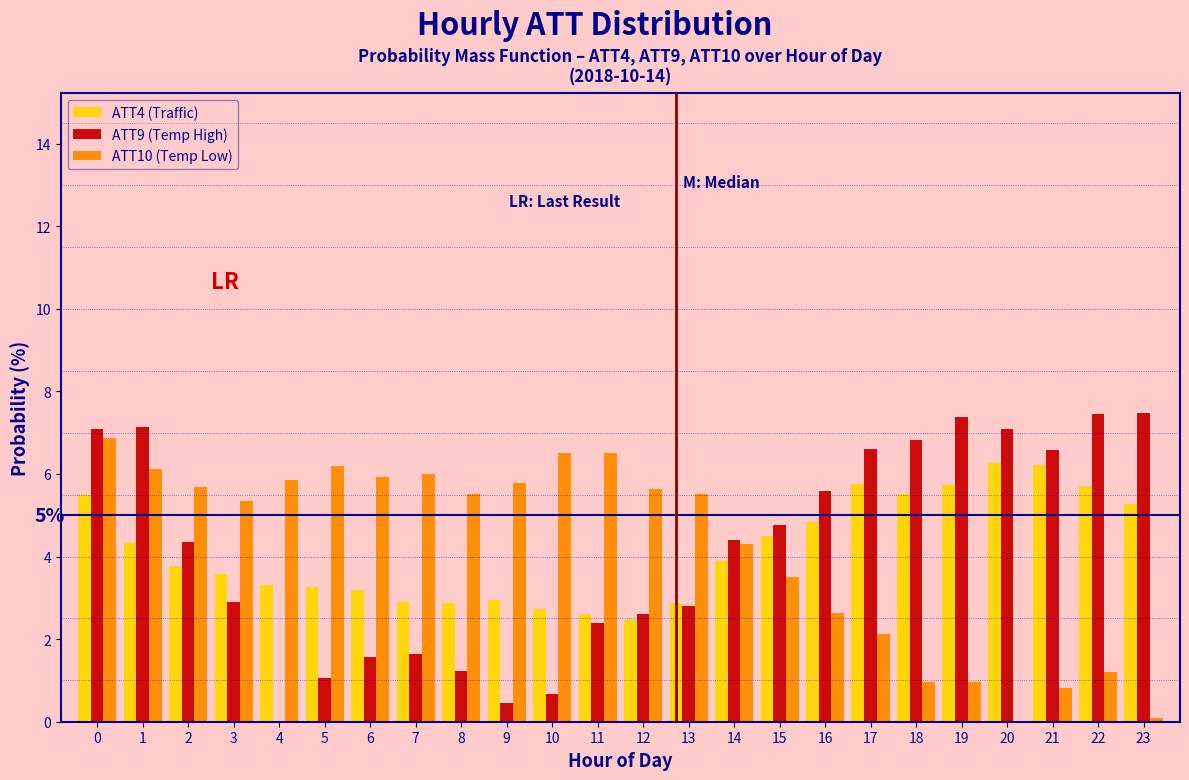

What is the sum of the ATT10 (Temp Low) values at 6 and 14?

10.2